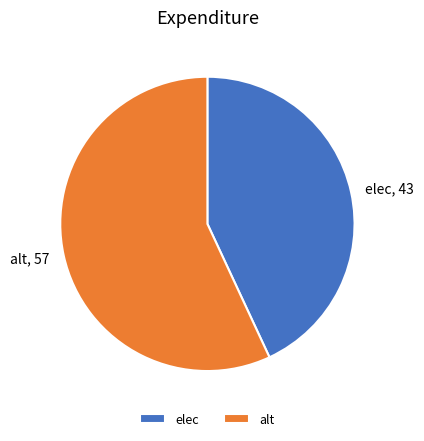

How many segments does this pie chart have?

2